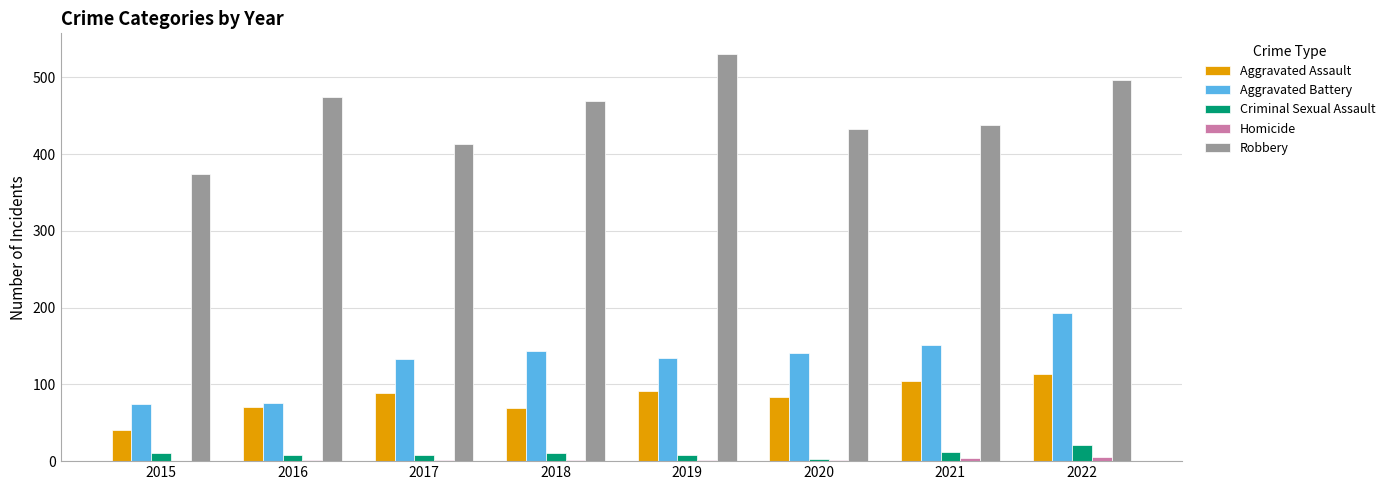

Which label corresponds to the largest value in the chart?

2019